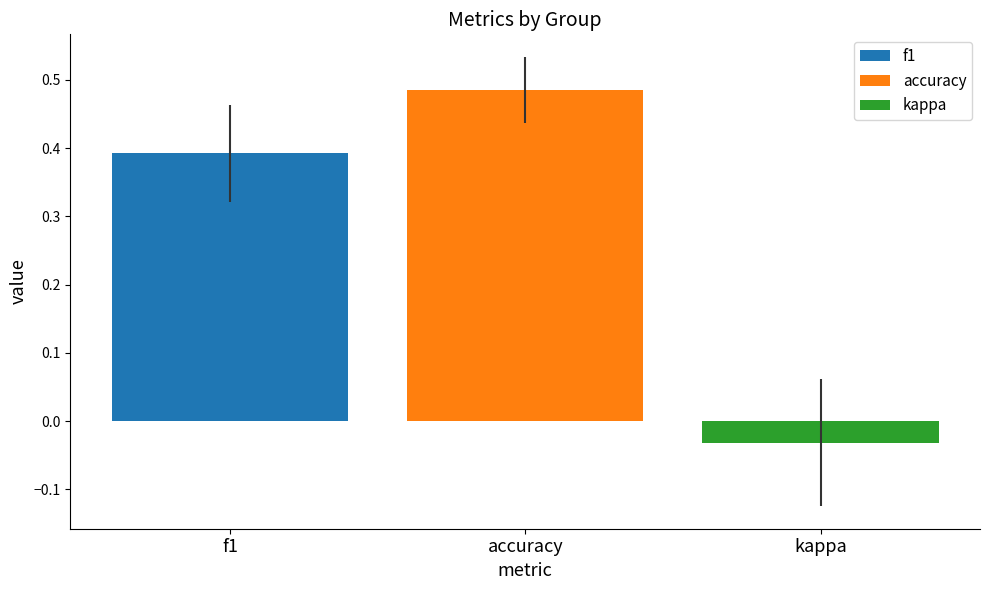

Rank the series by their average value, from lowest to highest.

kappa, f1, accuracy